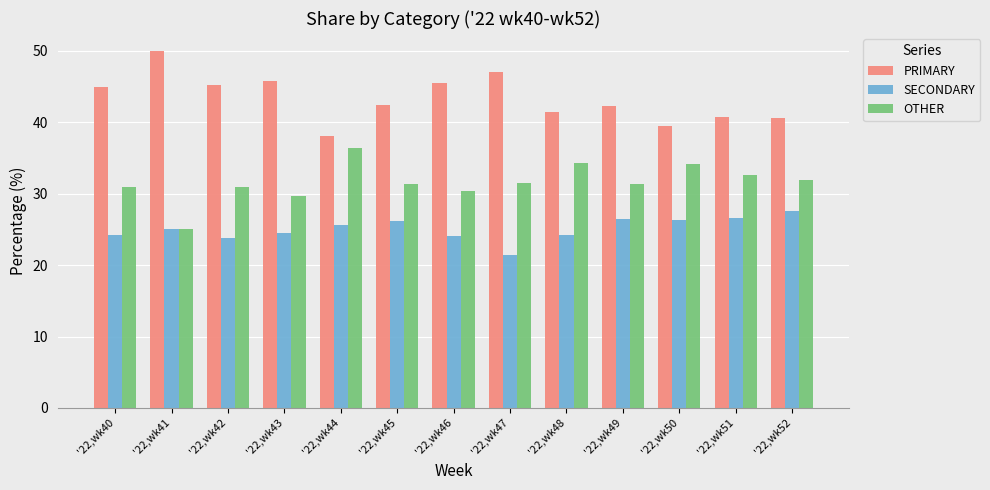

What is the spread (max minus min) of values at '22,wk41?

25.0